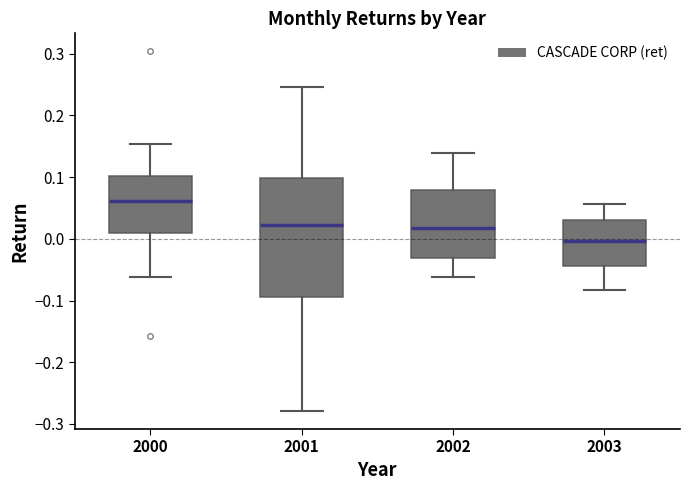

Reading left to right, read every box against the y-axis: the position of its median line, the range the box covers, and the ends of its whiskers. The values are not printed on the chart, so give them approximately, as read against the axis.

2000: median 0.06, box 0.01 to 0.10, whiskers -0.06 to 0.15
2001: median 0.02, box -0.09 to 0.10, whiskers -0.28 to 0.25
2002: median 0.02, box -0.03 to 0.08, whiskers -0.06 to 0.14
2003: median 0.00, box -0.04 to 0.03, whiskers -0.08 to 0.06